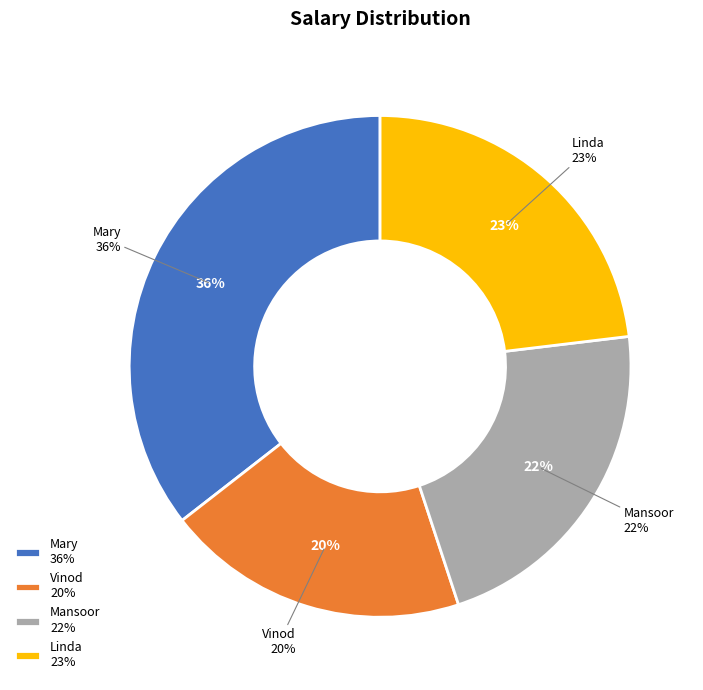

How many segments does this pie chart have?

4